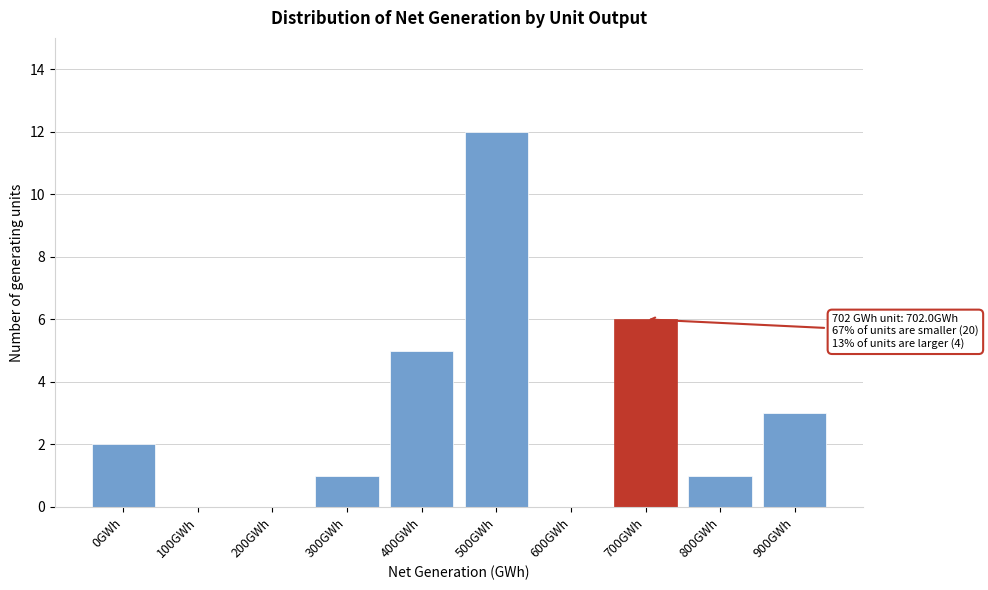

Reading left to right, list all the values displayed in this chart.

0GWh=2	100GWh=0	200GWh=0	300GWh=1	400GWh=5	500GWh=12	600GWh=0	700GWh=6	800GWh=1	900GWh=3